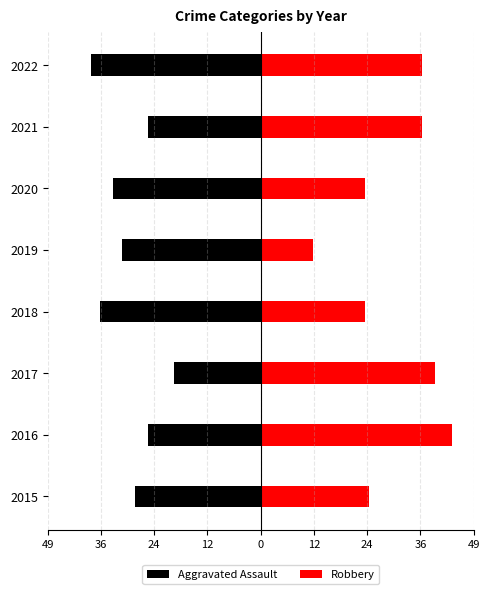

Reading left to right, transcribe all the data shown in this chart.

Aggravated Assault: -29	-26	-20	-37	-32	-34	-26	-39
Robbery: 25	44	40	24	12	24	37	37